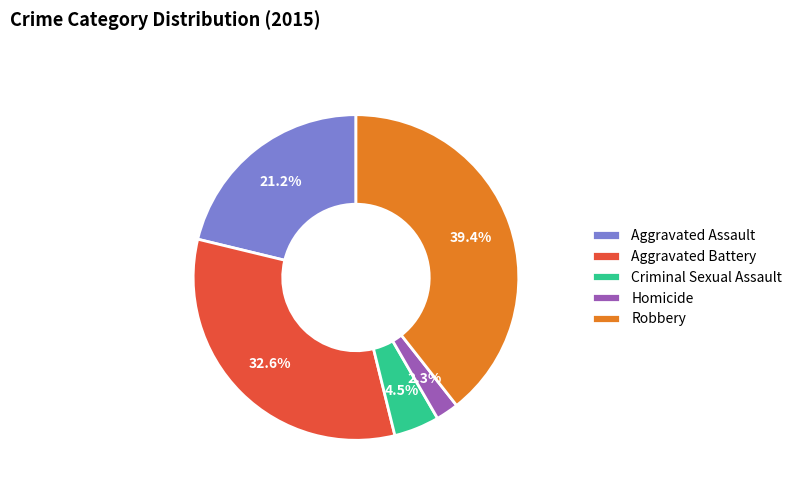

To the nearest percent, what is the combined percentage of Aggravated Battery and Homicide?

35%